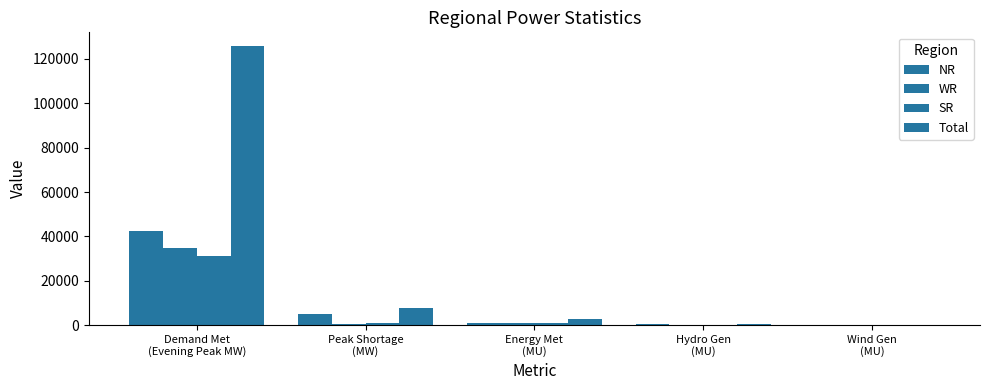

What is the difference between the second highest and second lowest values in the Total series?

7326